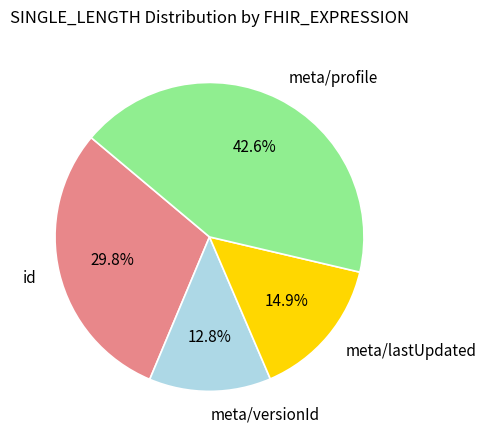

Between meta/profile and id, which is larger?

meta/profile